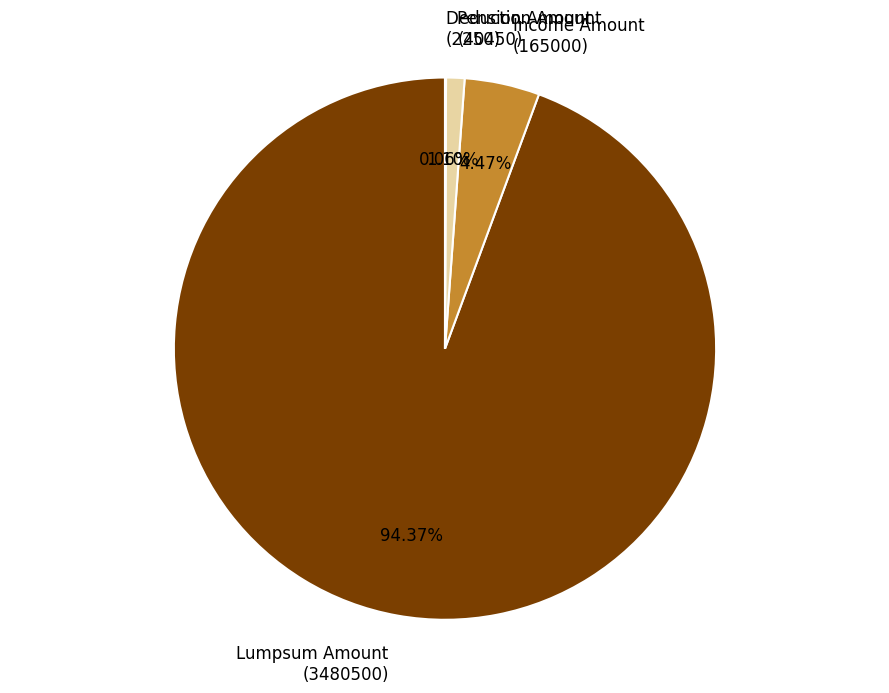

To the nearest percent, what is the average slice percentage?

25%